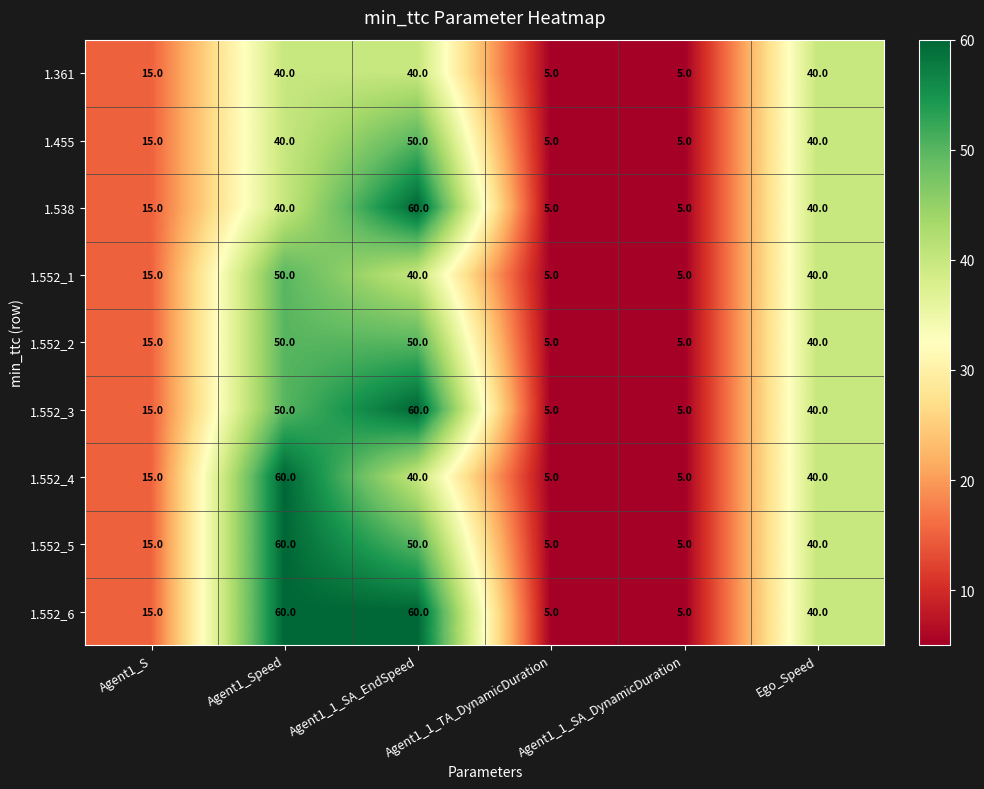

At how many categories does at least one series exceed 31?

3